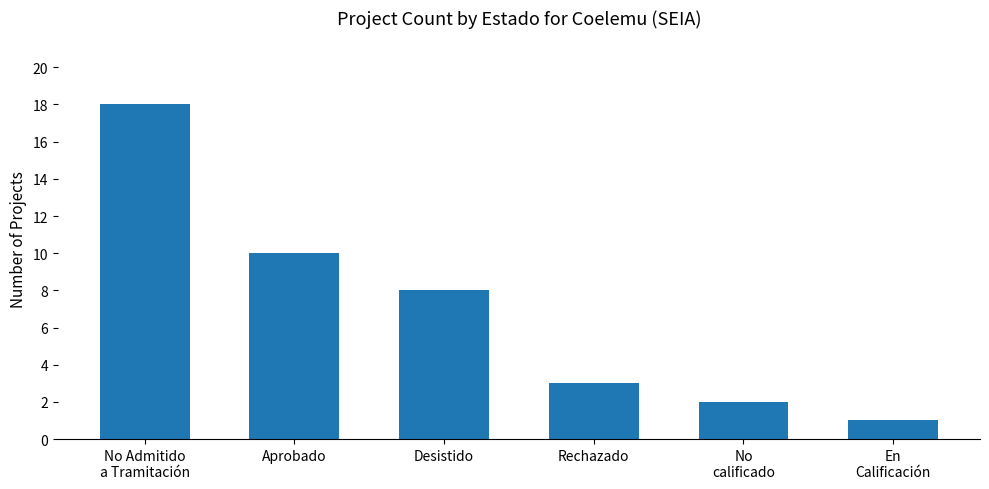

Rank the categories by value from lowest to highest.

En
Calificación, No
calificado, Rechazado, Desistido, Aprobado, No Admitido
a Tramitación